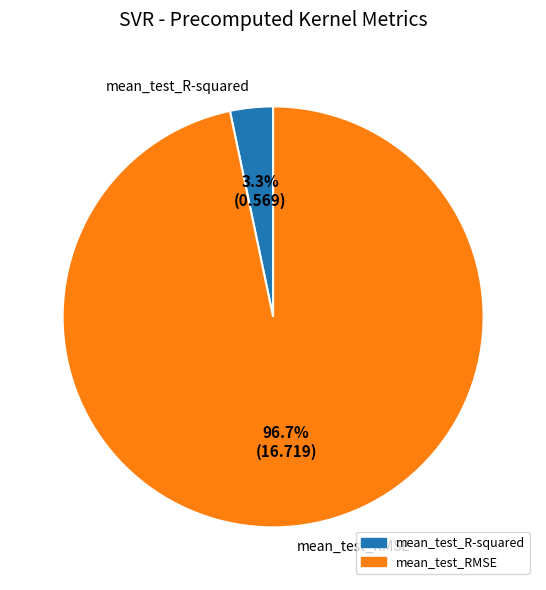

Which has a higher value, mean_test_RMSE or mean_test_R-squared?

mean_test_RMSE